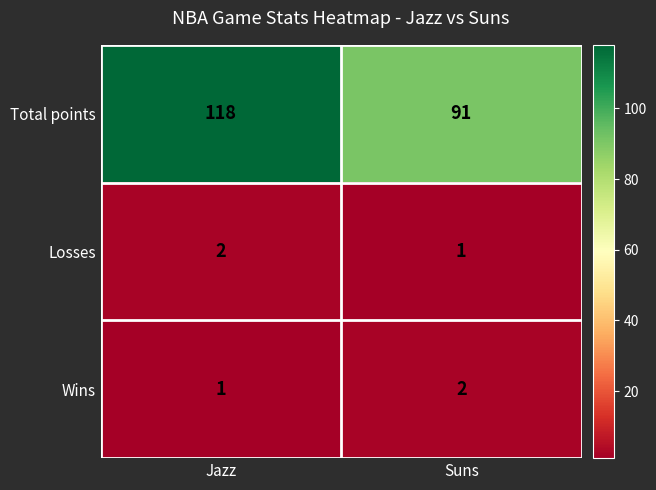

Which label corresponds to the largest value in the chart?

Jazz